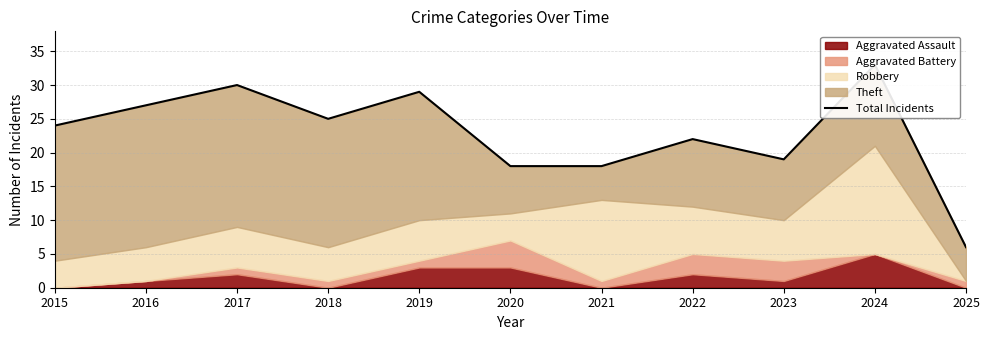

At which label is the value closest to 19?

2023